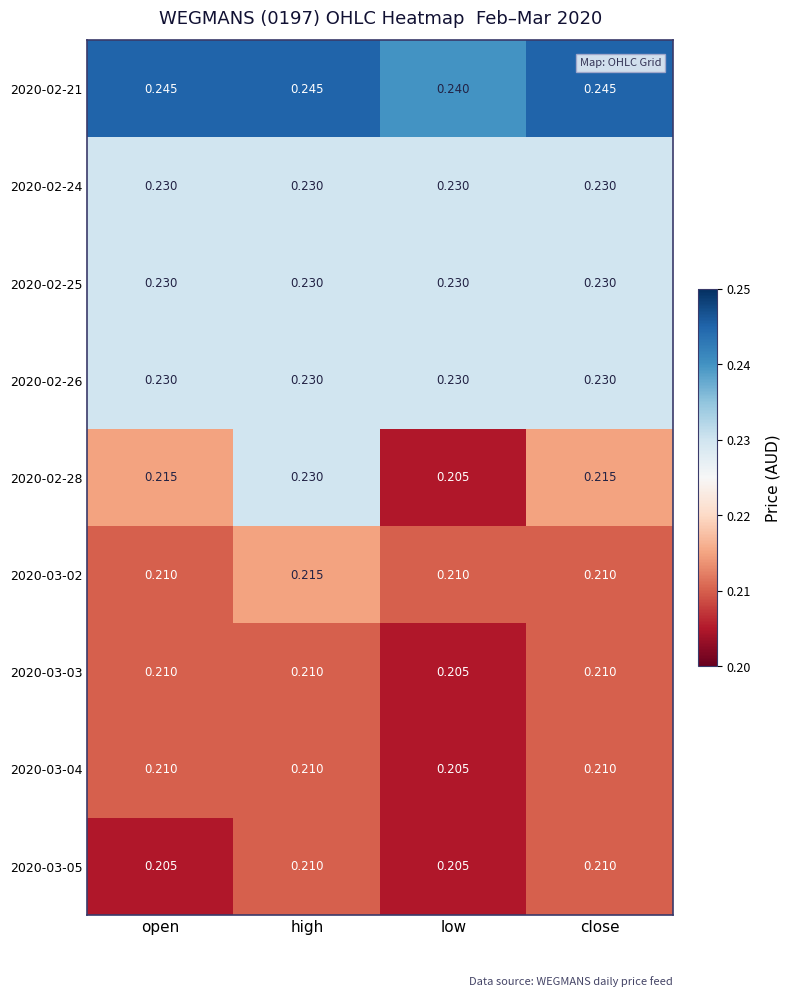

Which category has the lowest value in the 2020-02-28 series?

low